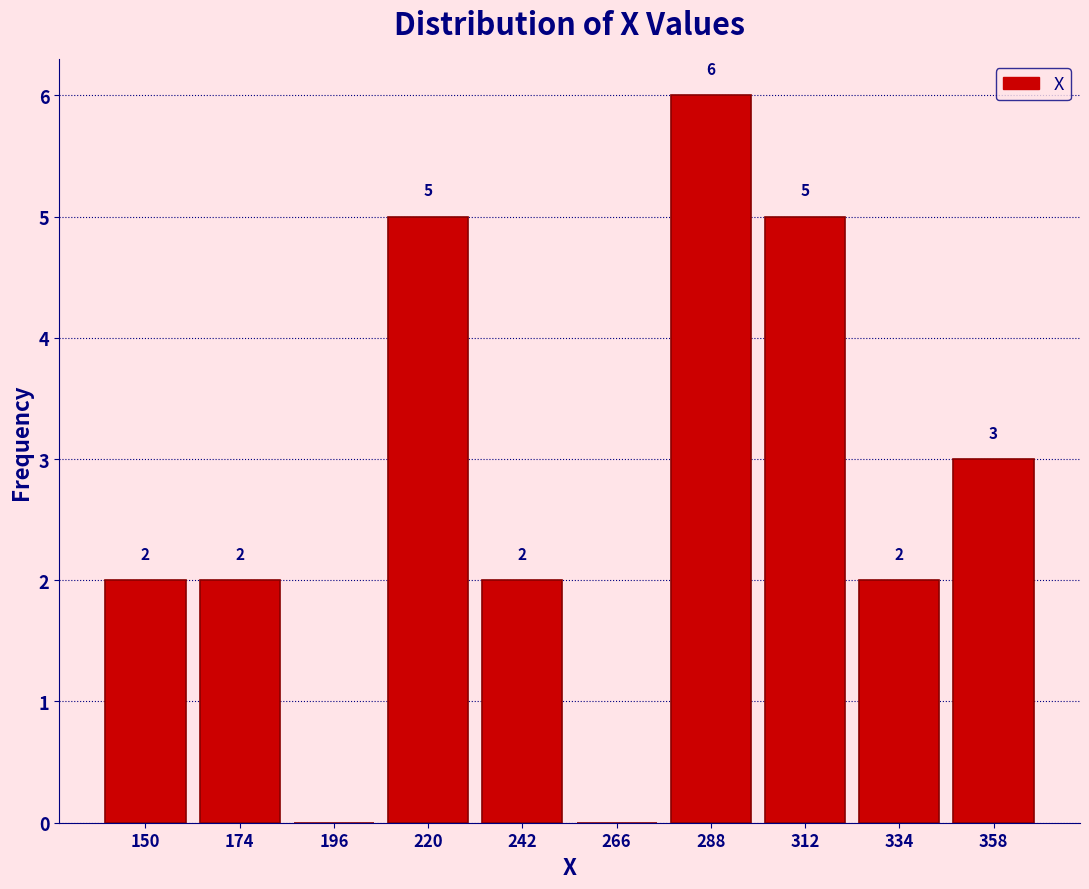

Over which range of the x-axis is the bar tallest?

277 to 300